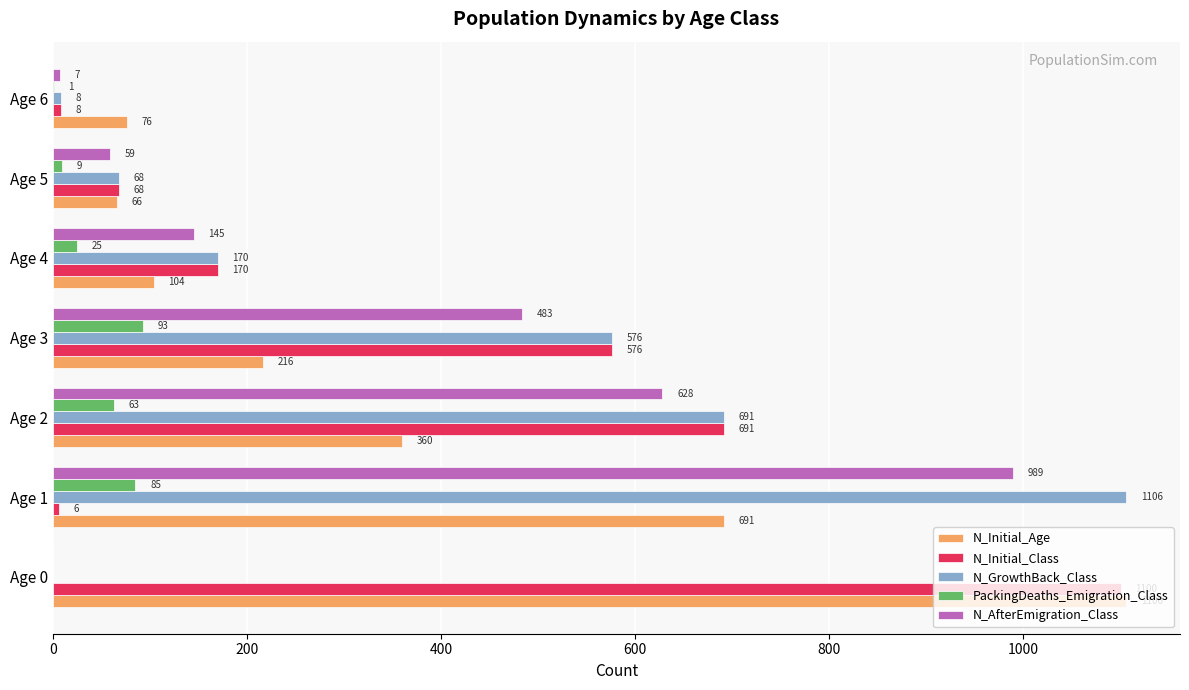

What is the total value across all series at Age 3?

1944